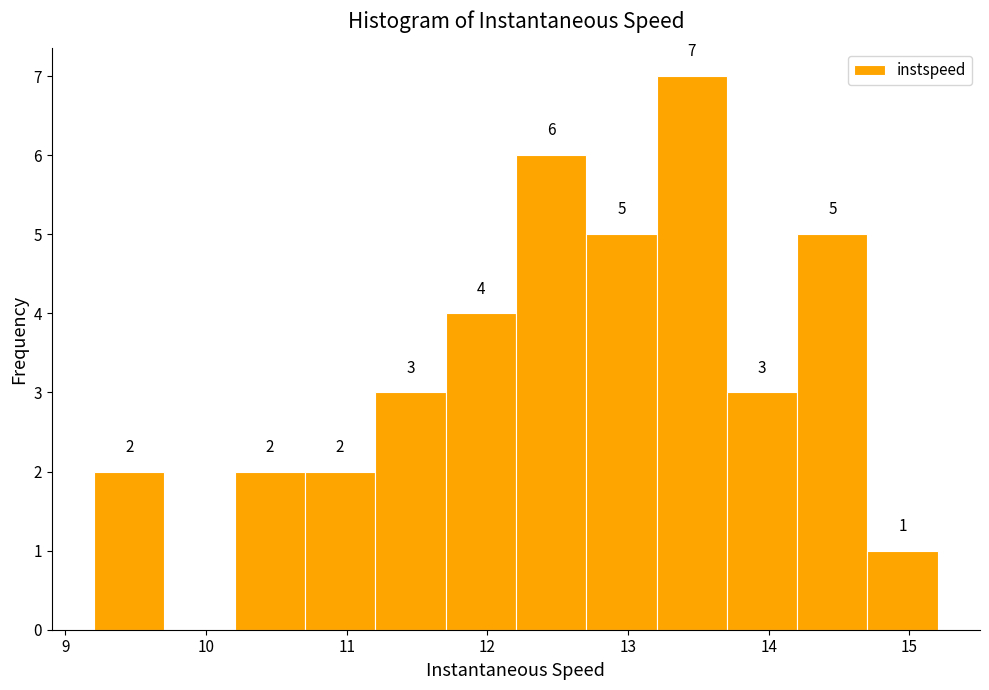

Which range on the x-axis has the tallest bar?

13.2 to 13.7